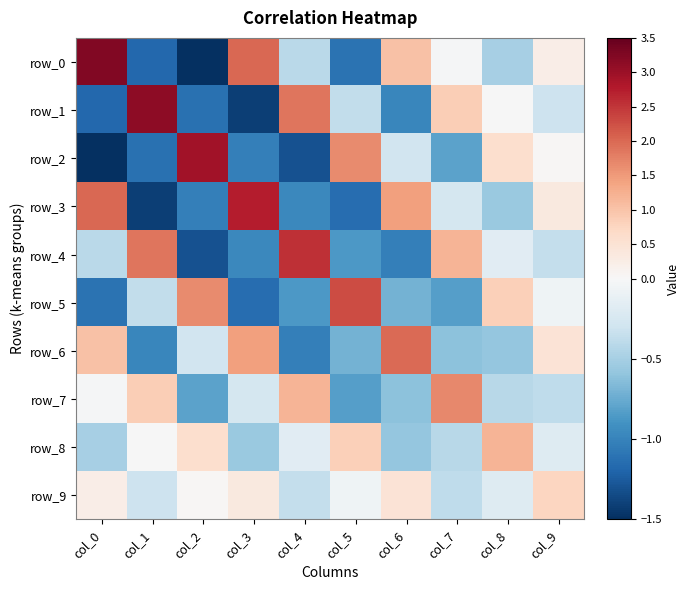

List the series in order of their peak value, highest first.

row_0, row_1, row_2, row_3, row_4, row_5, row_6, row_7, row_8, row_9